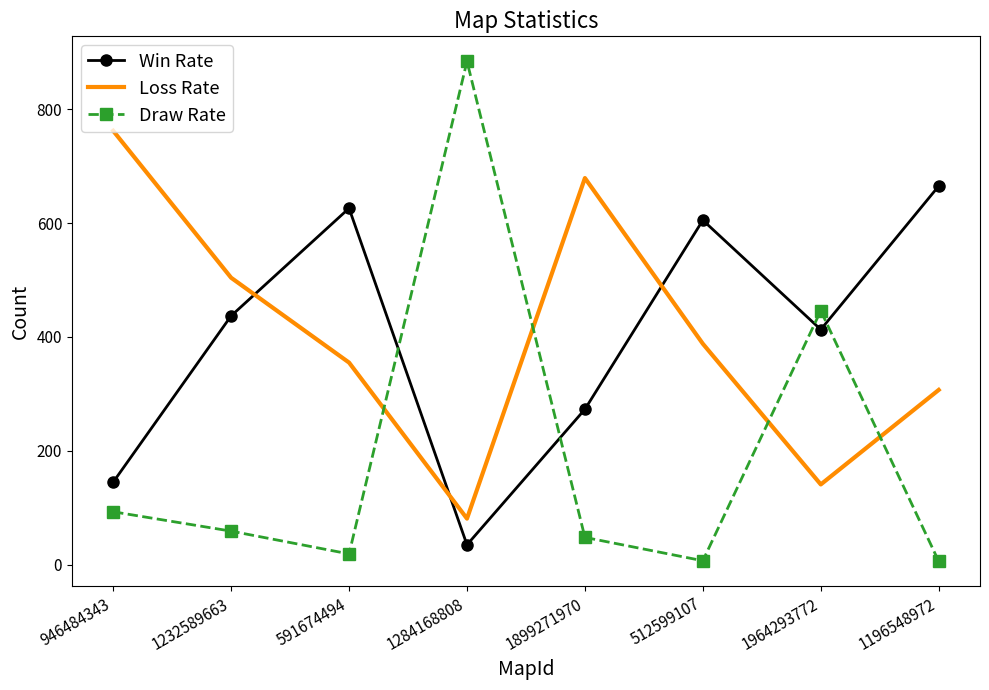

What is the minimum value shown in the chart?

6